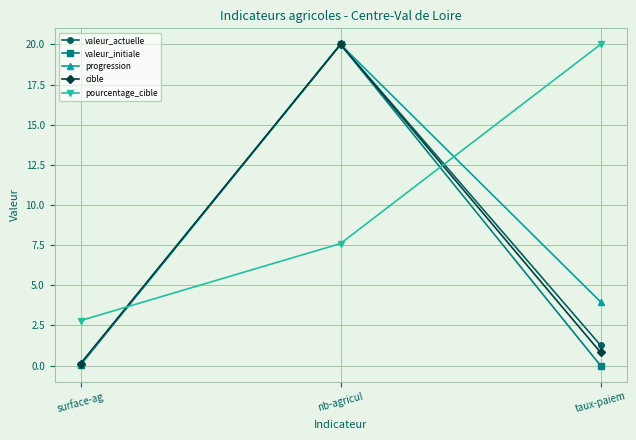

What is the approximate value of progression at surface-ag?

0.1